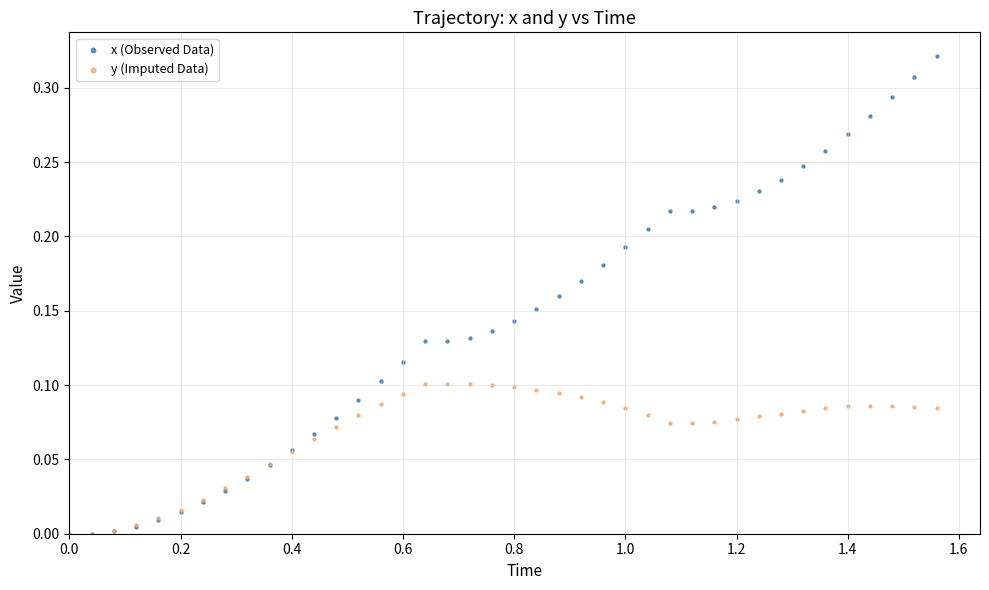

Which series has the widest spread of Y values?

x (Observed Data)